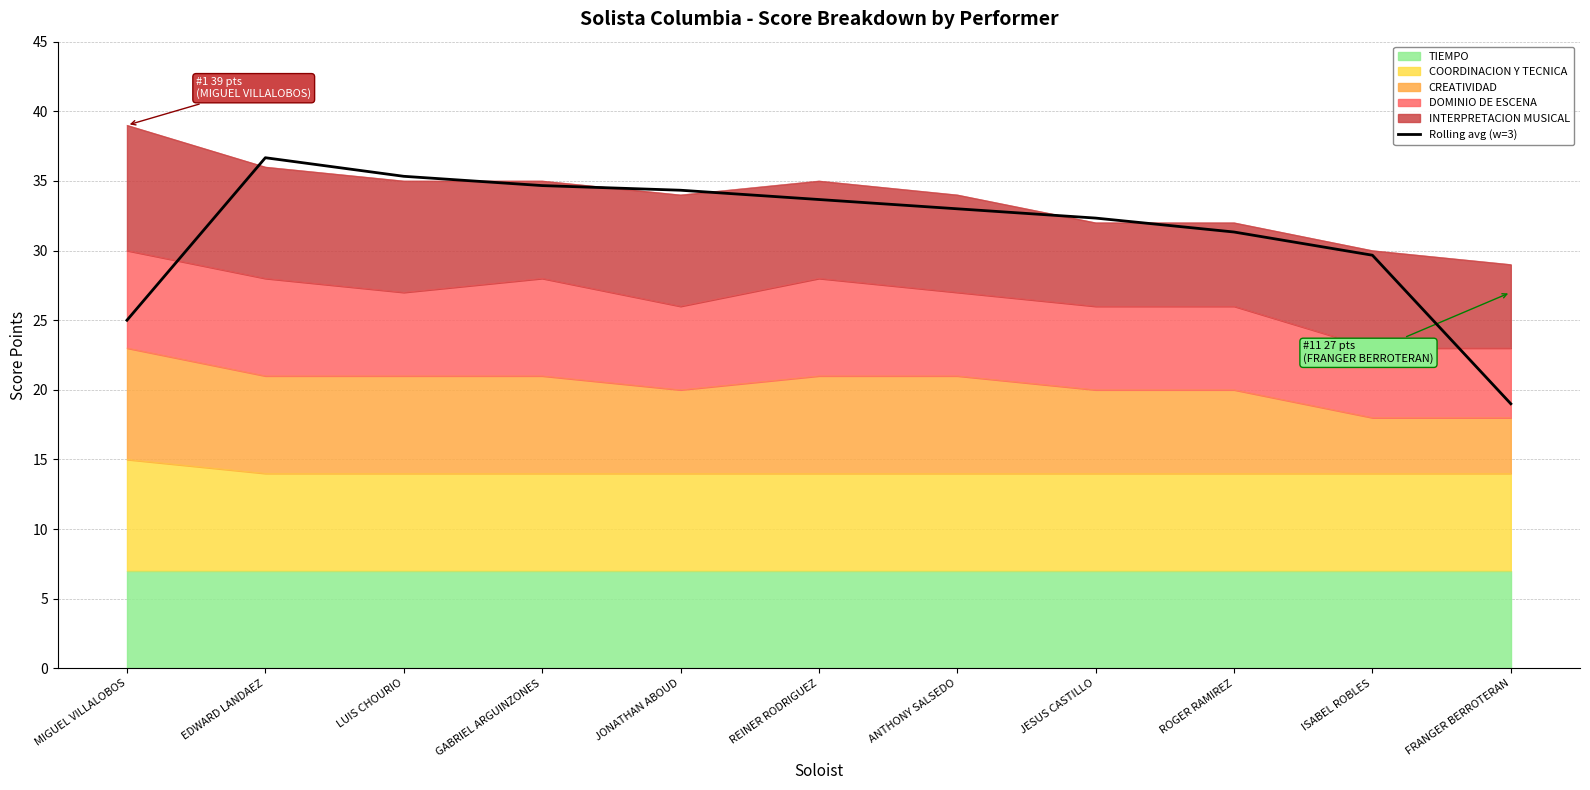

What is the change in value from MIGUEL VILLALOBOS to EDWARD LANDAEZ?

+11.7